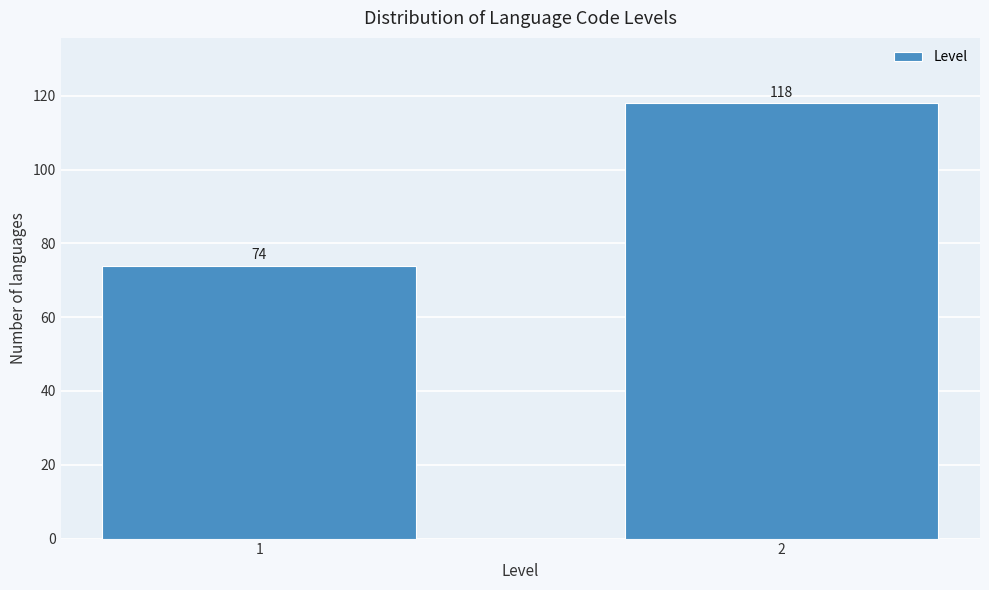

Reading left to right, transcribe all the data shown in this chart.

74	118